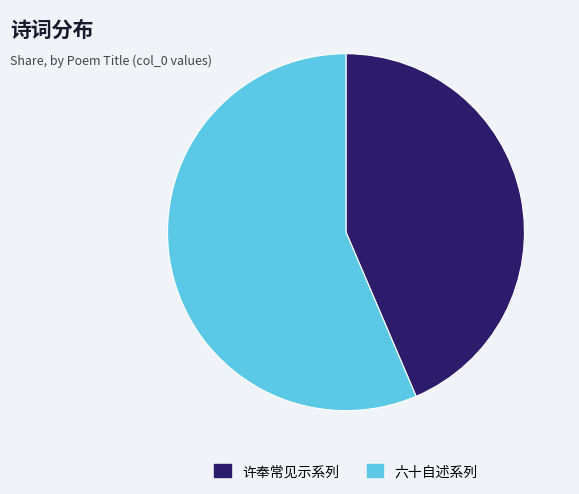

Combined, do 许奉常见示系列 and 六十自述系列 account for over 50%?

Yes